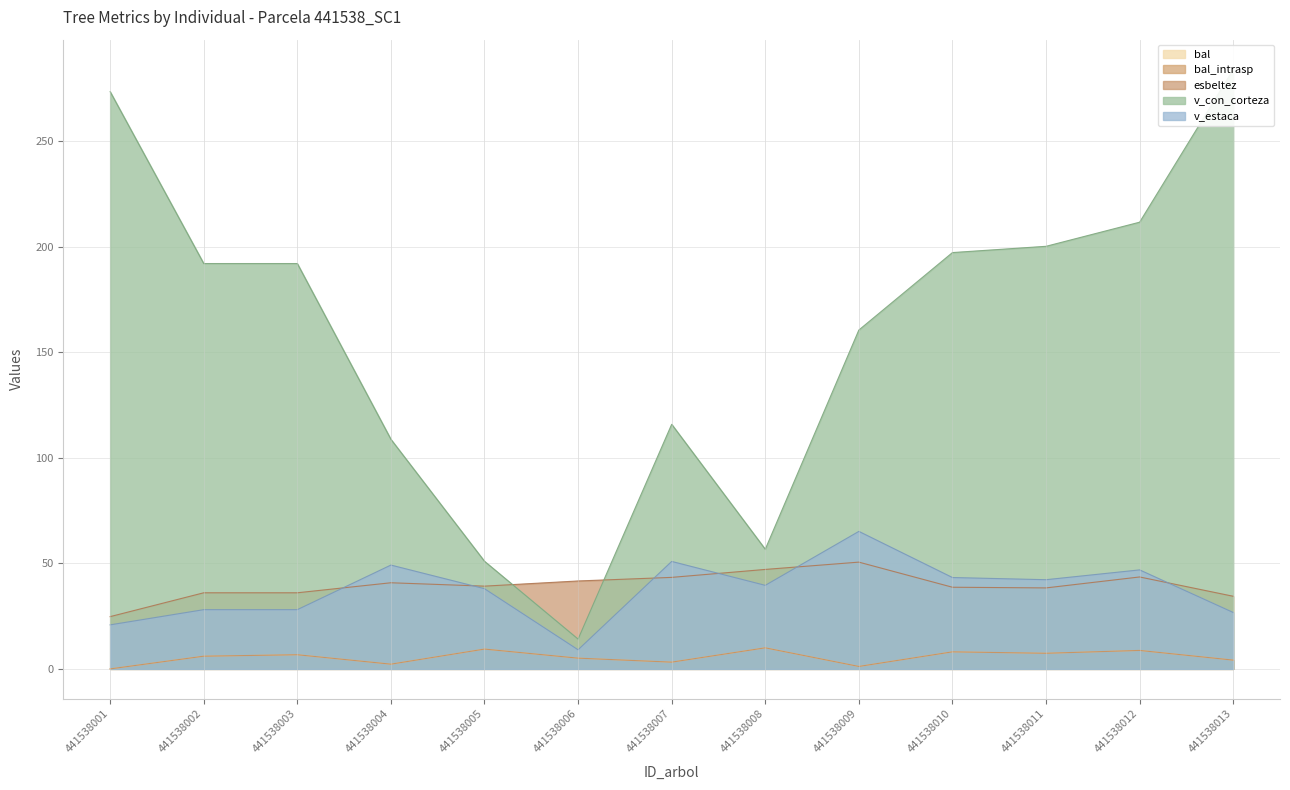

At 441538010, list the series in order from smallest to largest.

bal, bal_intrasp, esbeltez, v_estaca, v_con_corteza